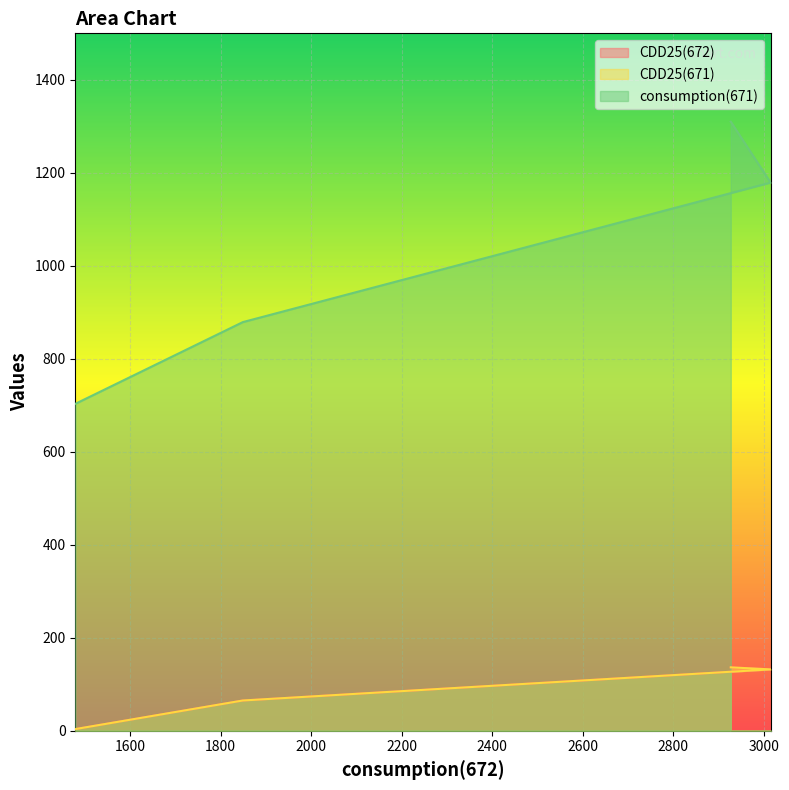

True or false: CDD25(672) and consumption(671) cross at least once.

False